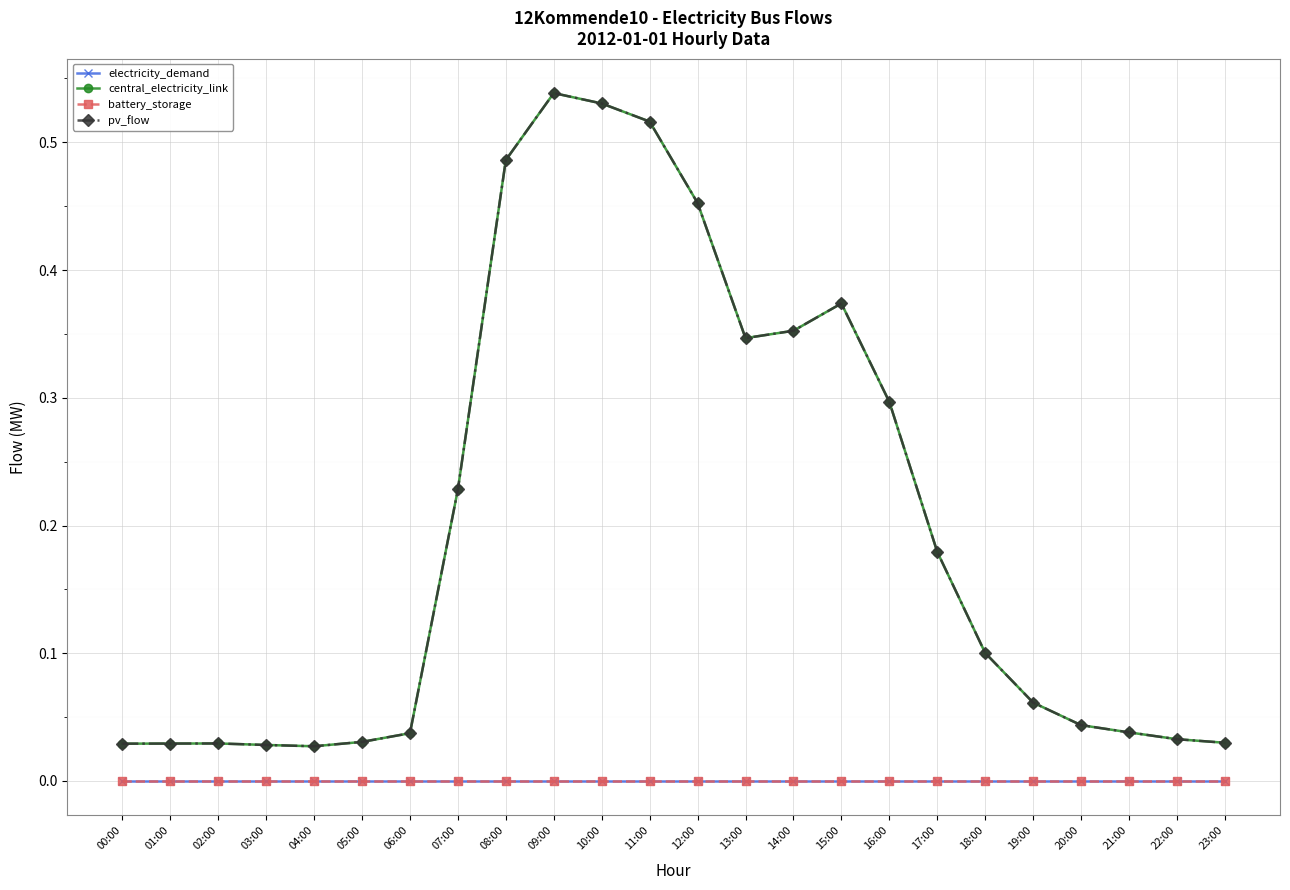

The pv_flow series shows 0.1 at 22:00. True or false?

False